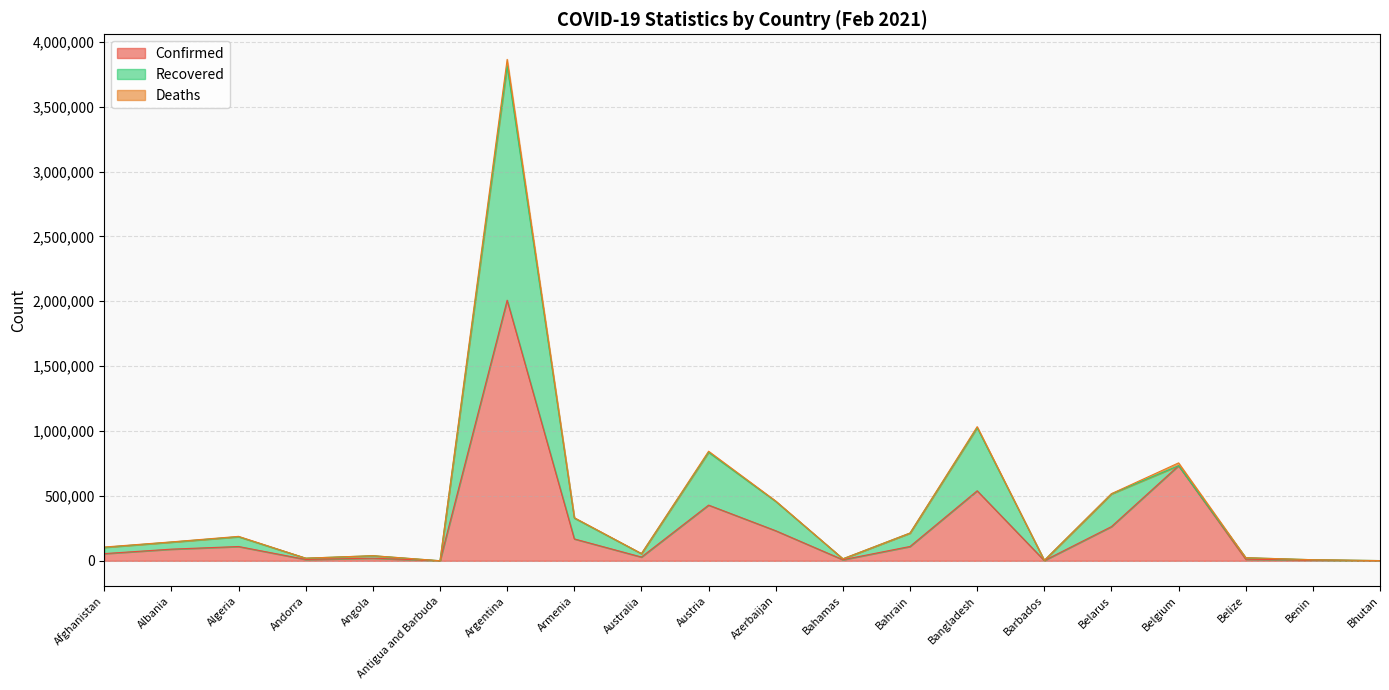

In Recovered, how many points are lower than both neighbors (excluding endpoints)?

5